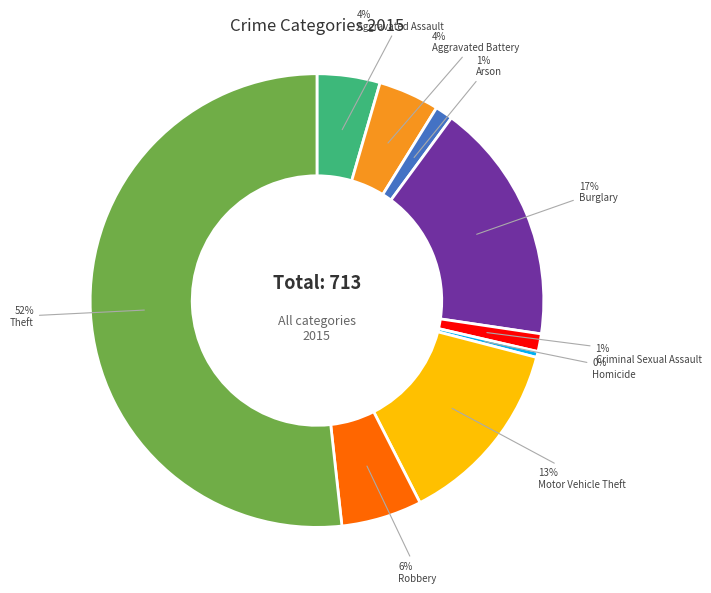

Does any single category account for the majority?

Yes